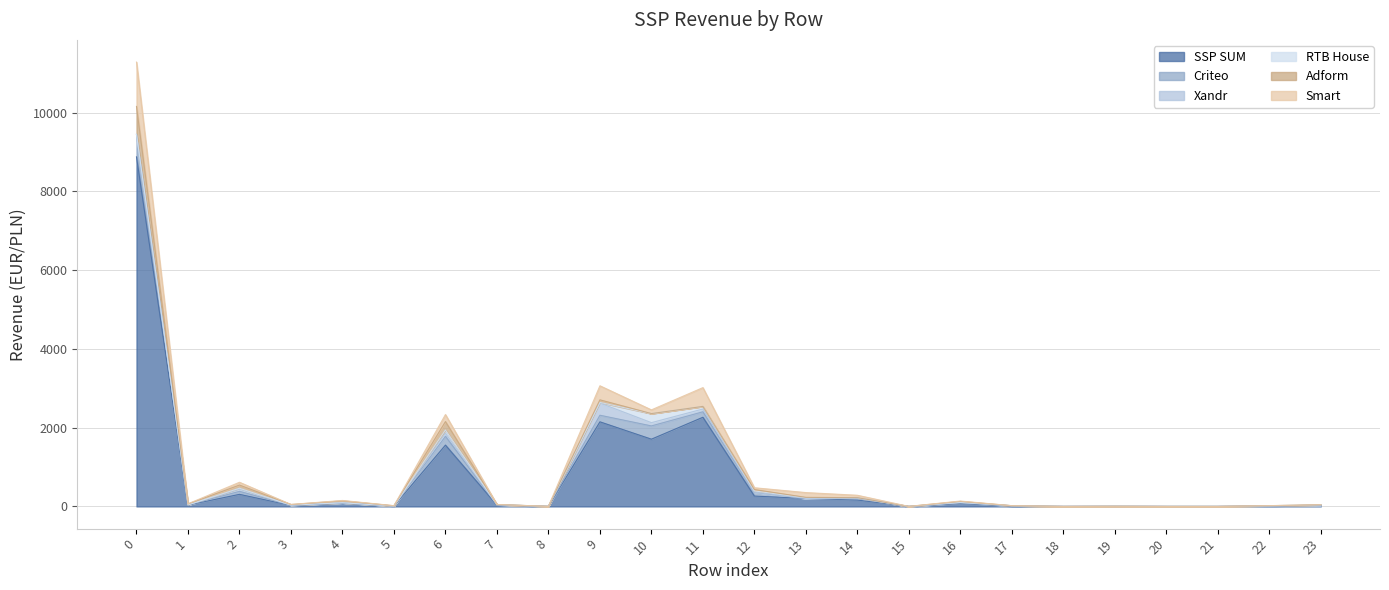

True or false: Adform and SSP SUM cross at least once.

False